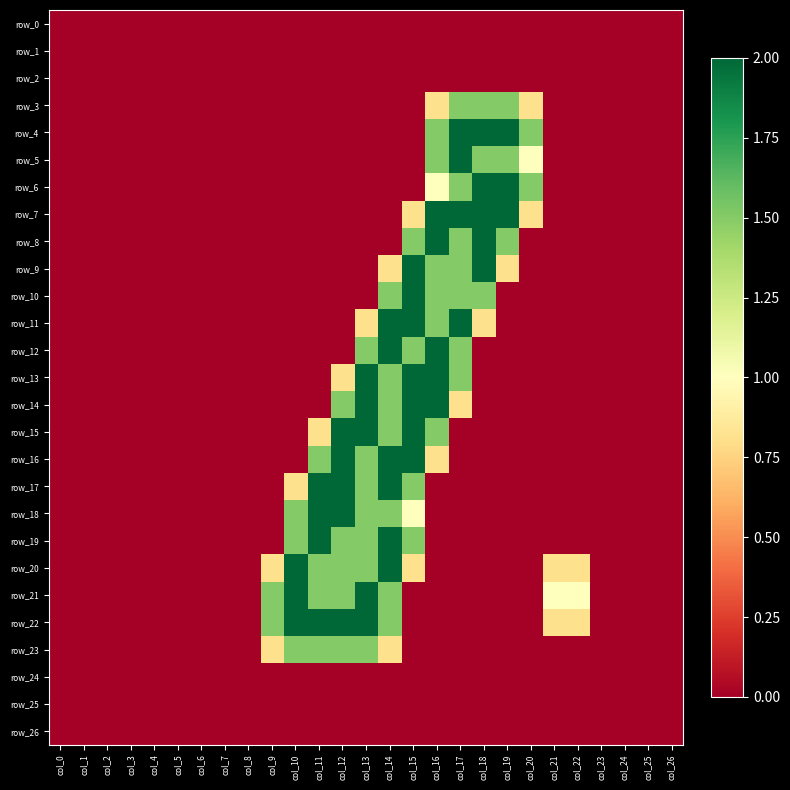

What is the difference between the maximum and minimum values in the row_9 series?

2.0